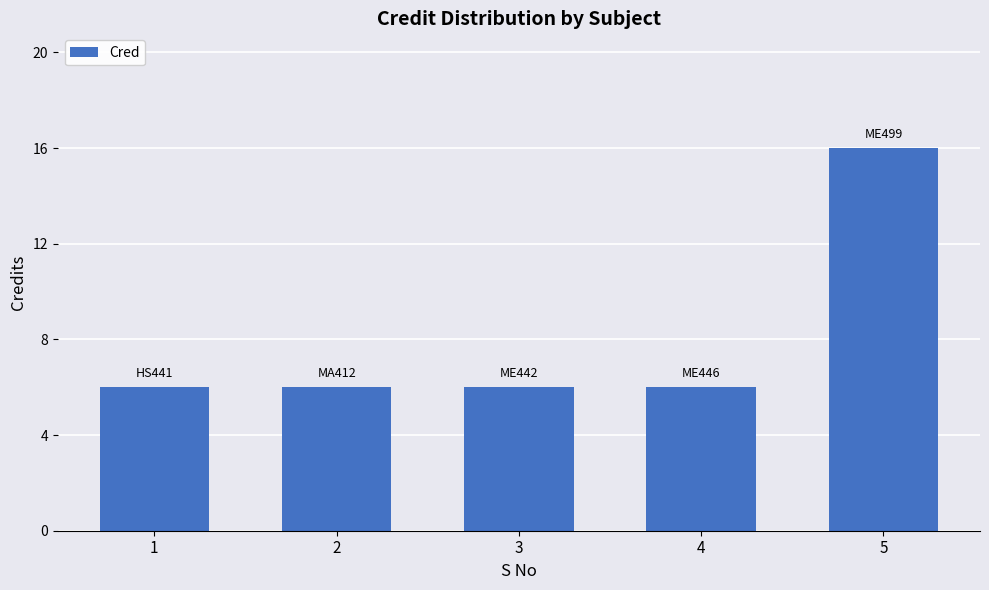

How many data points does each series have?

5